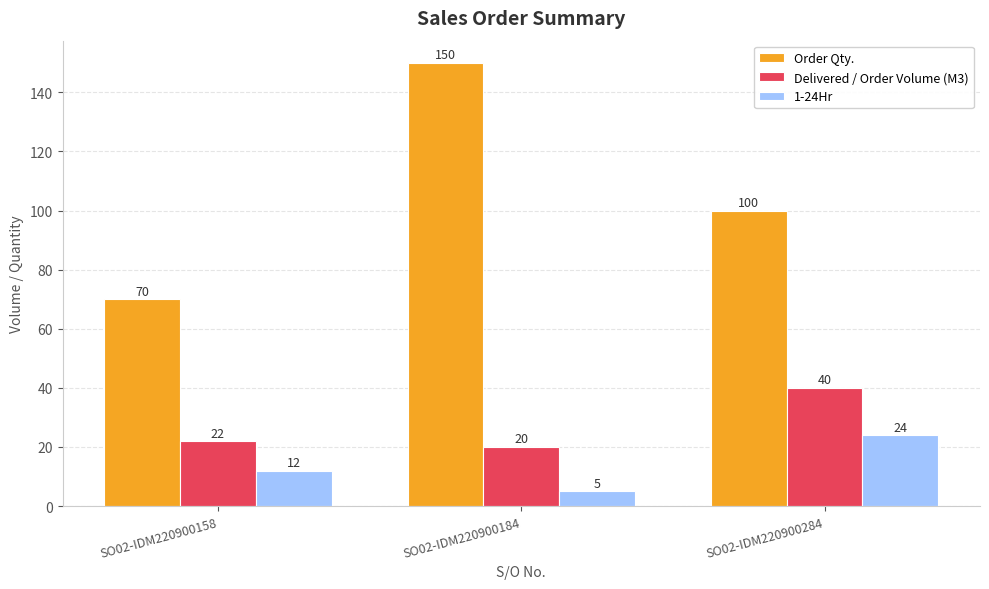

Which series has the largest range (max minus min)?

Order Qty.